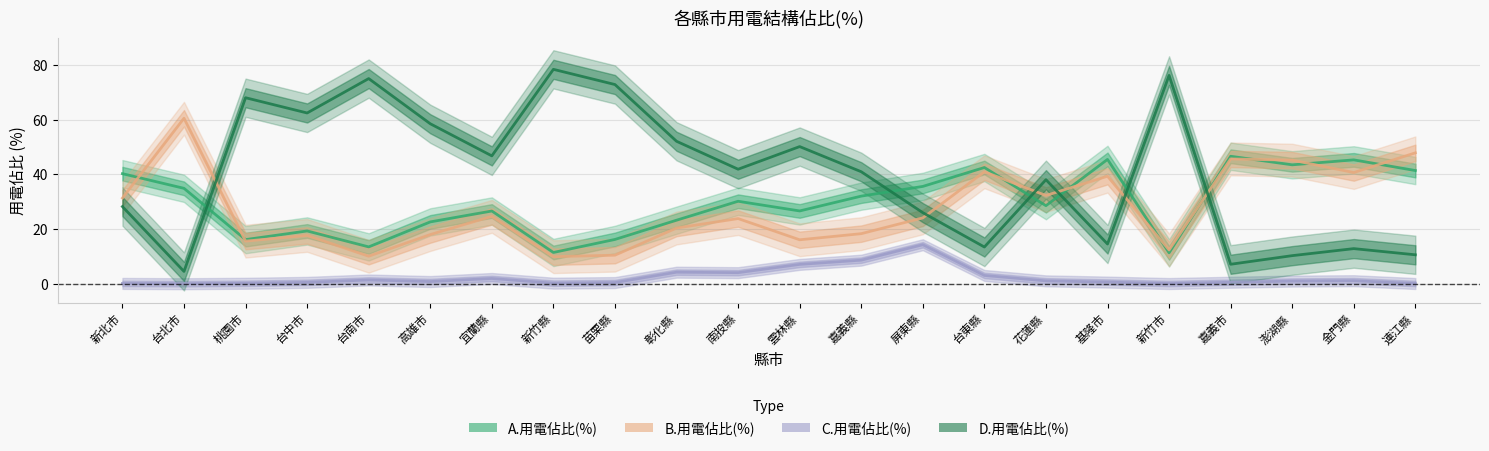

Between 苗栗縣 and 南投縣, which series saw the biggest shift?

D.用電佔比(%)